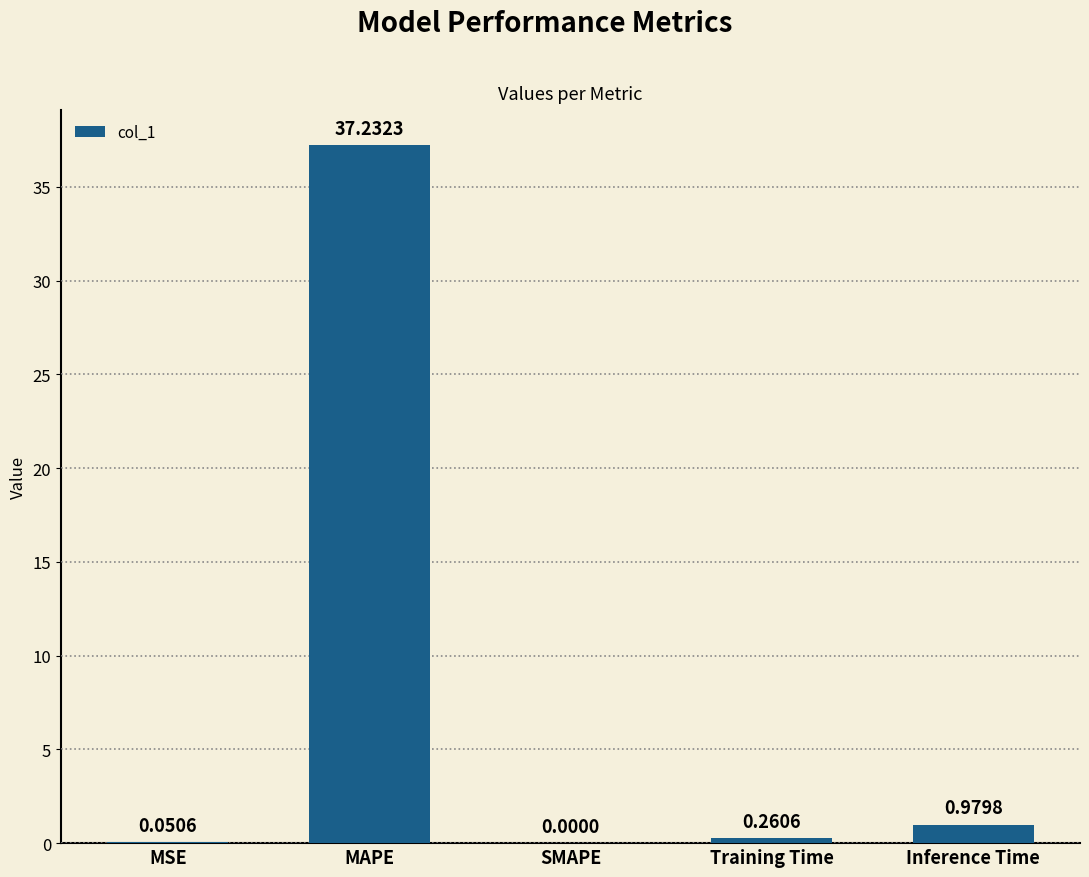

What is the change in value from MSE to Training Time?

+0.2